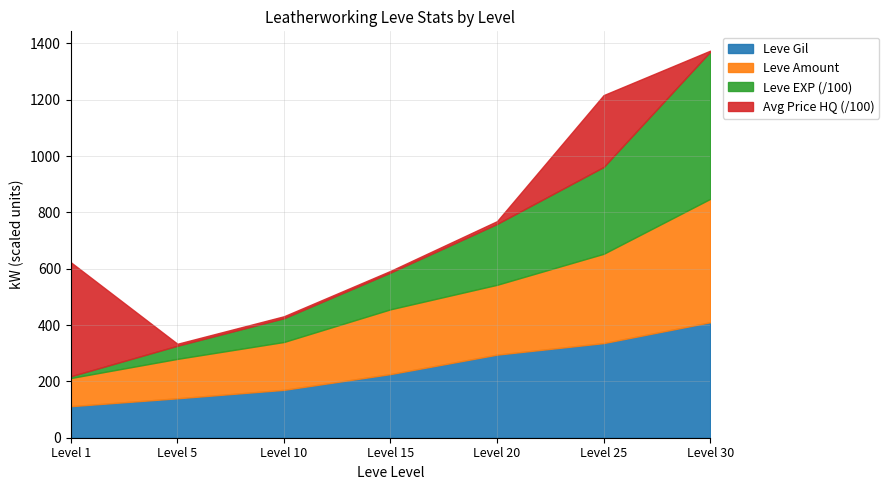

At which category is the sum across all series the highest?

Level 30